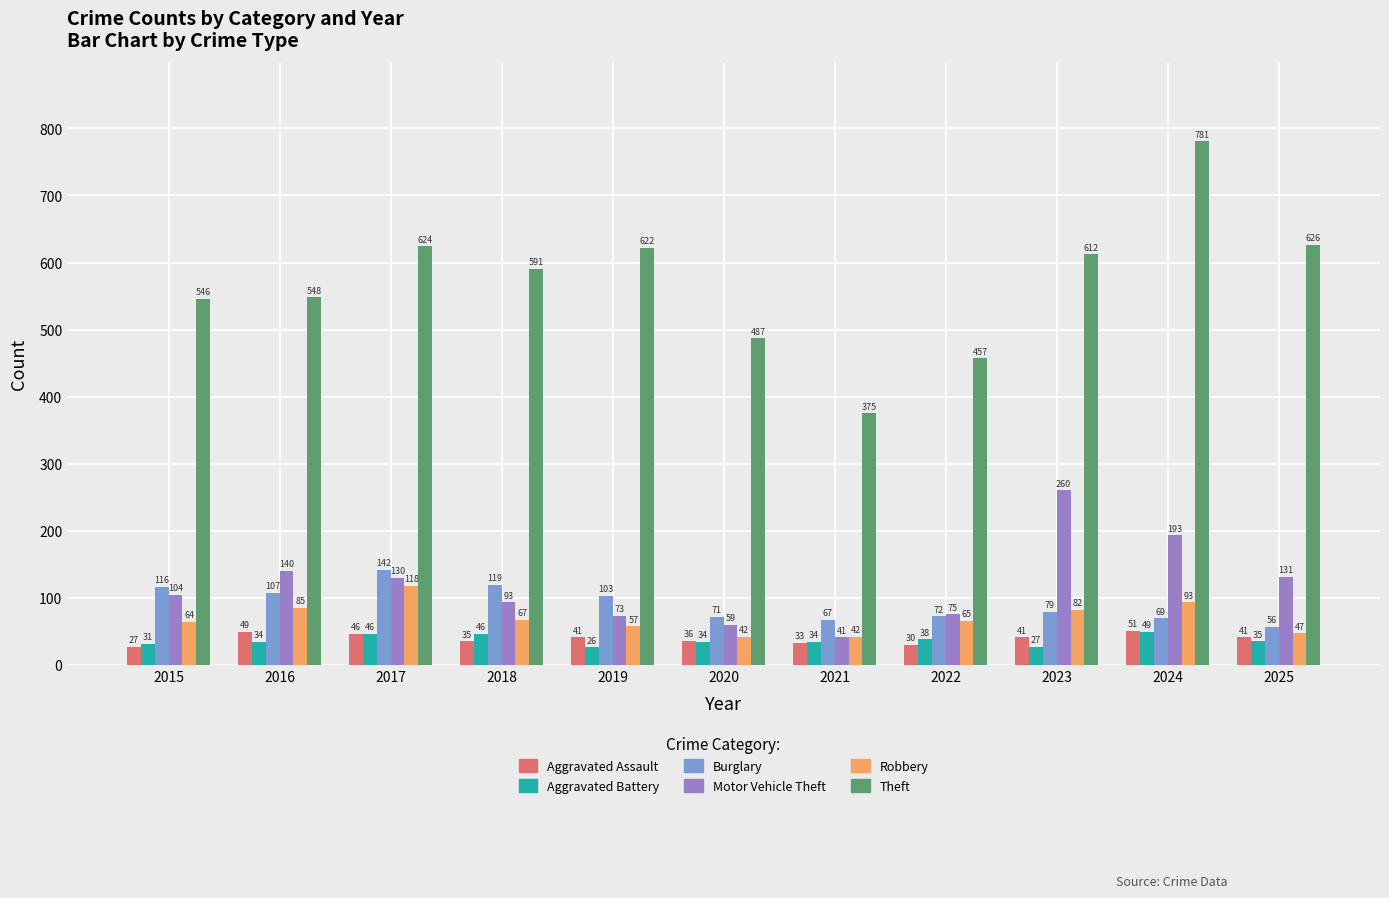

Is it true that Motor Vehicle Theft equals 140 at 2016?

True